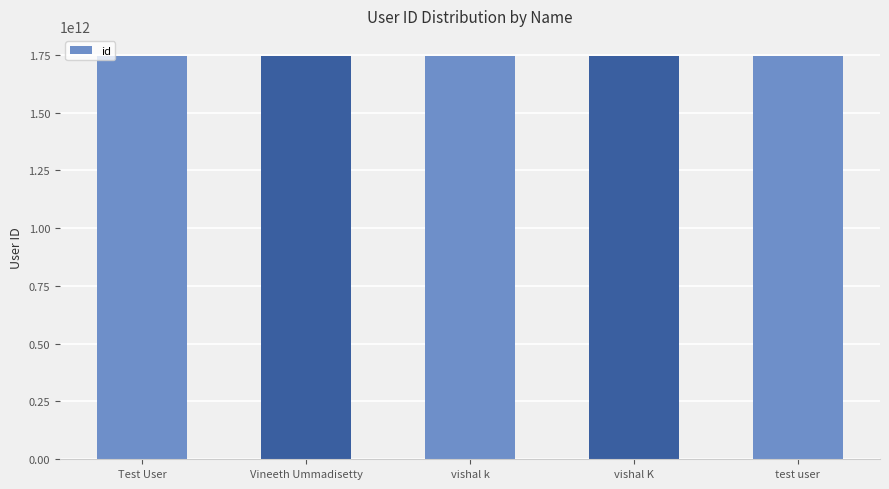

The value at Test User is 1744003083264. True or false?

True